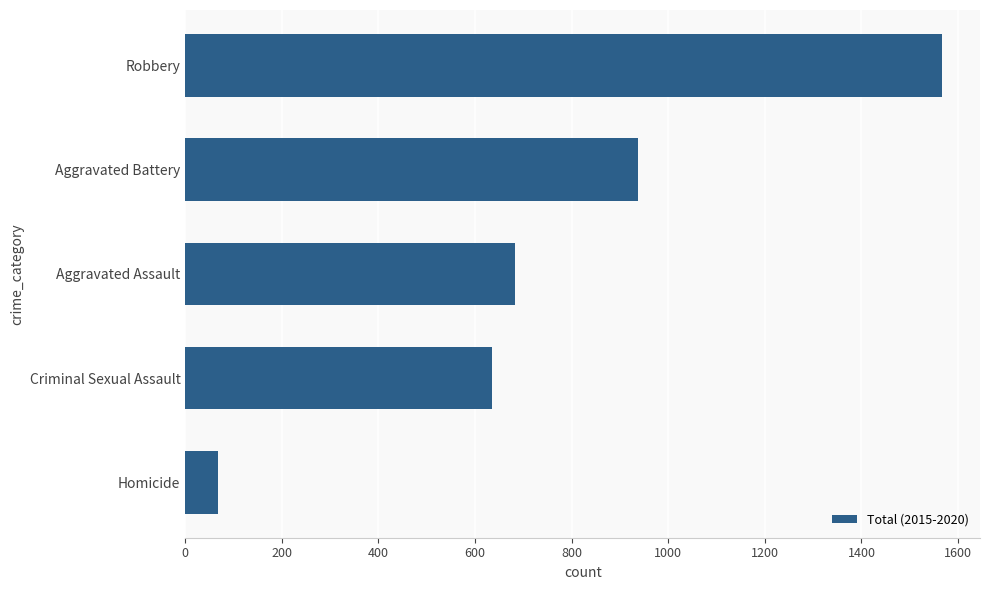

At which category does the chart reach its peak across all series?

Robbery